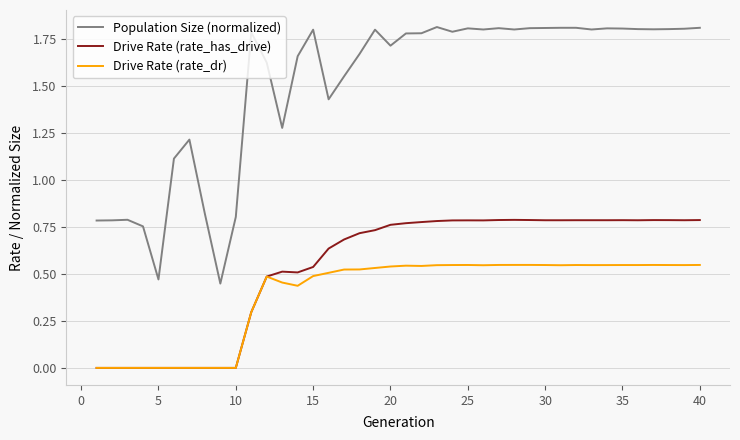

Does the chart display data point markers on the line(s)?

No